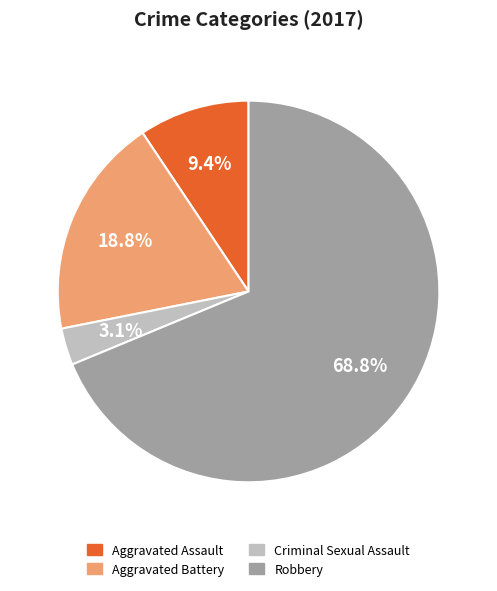

What is the total percentage of Robbery and Aggravated Assault?

78.1%